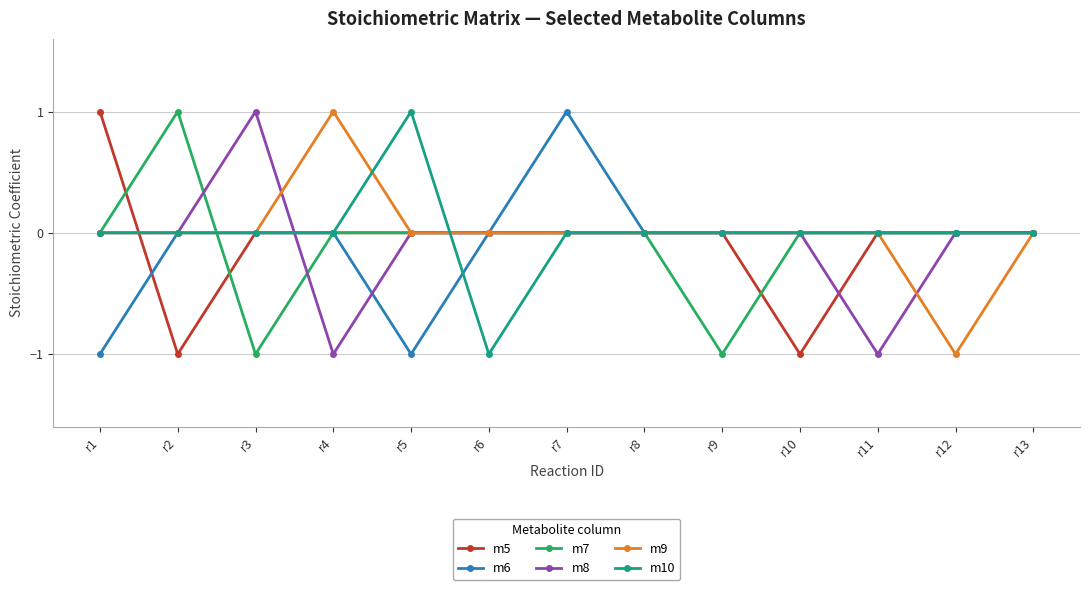

The value of m9 at r5 is 0. True or false?

True